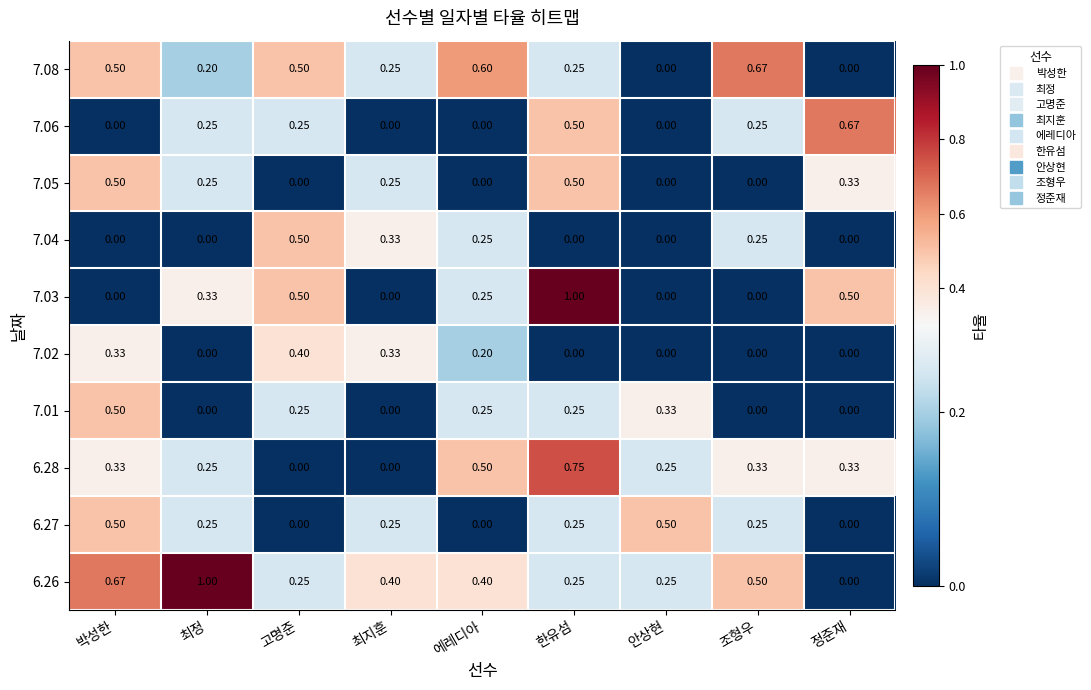

What is the difference between the highest and lowest values at 한유섬?

1.0